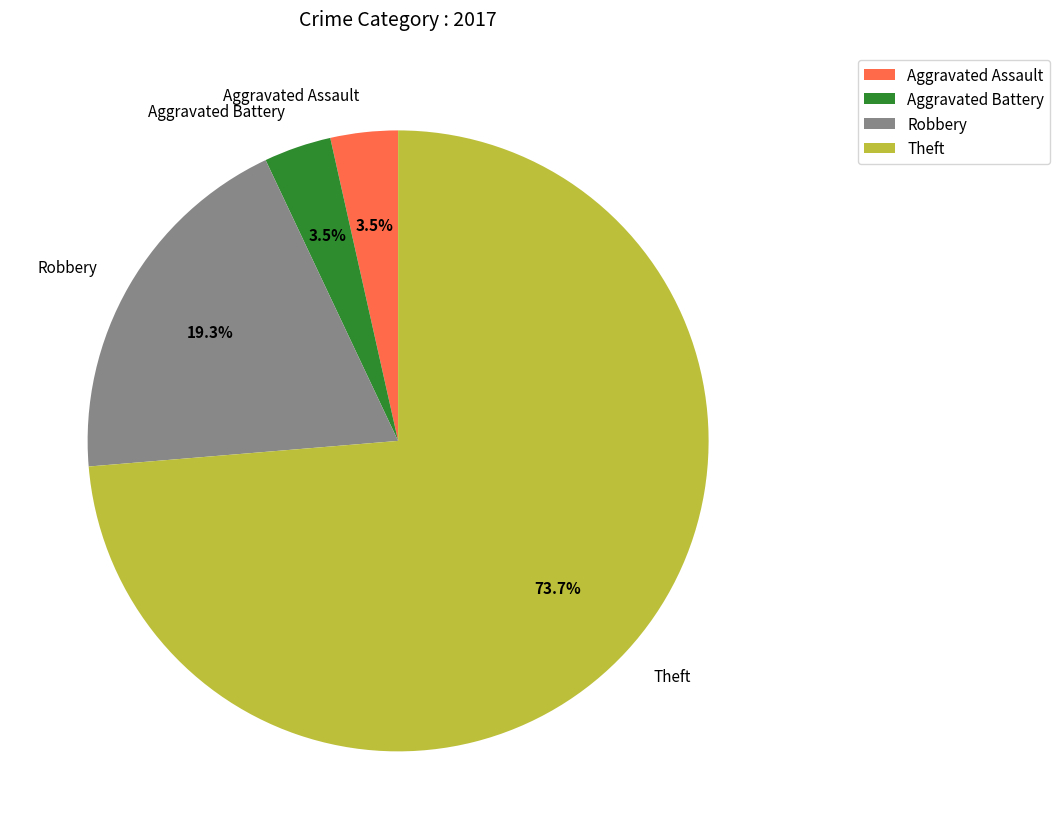

Between Aggravated Assault and Robbery, which is larger?

Robbery